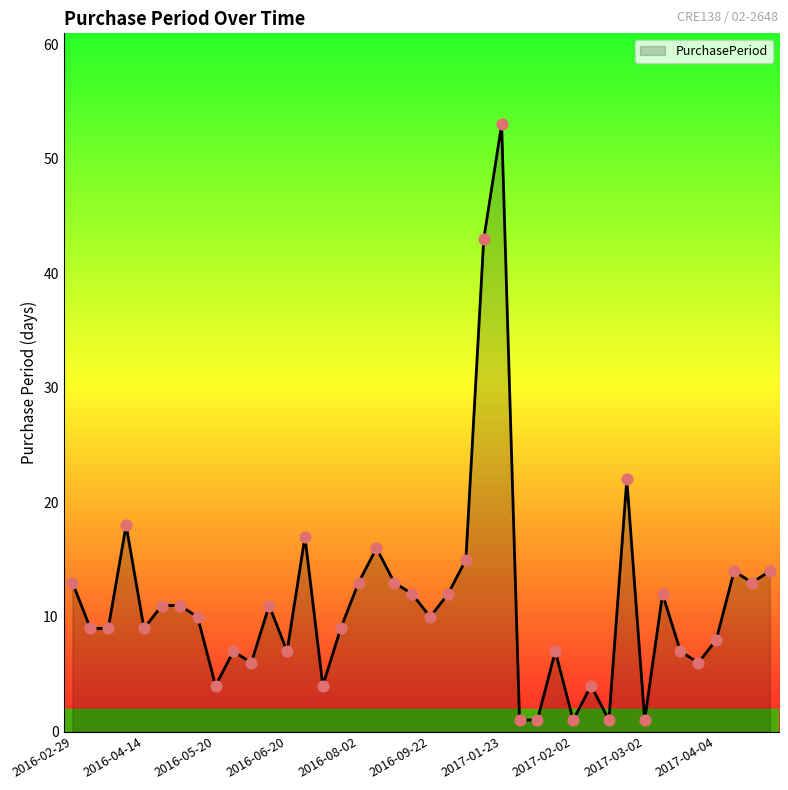

What is the greatest value displayed?

53